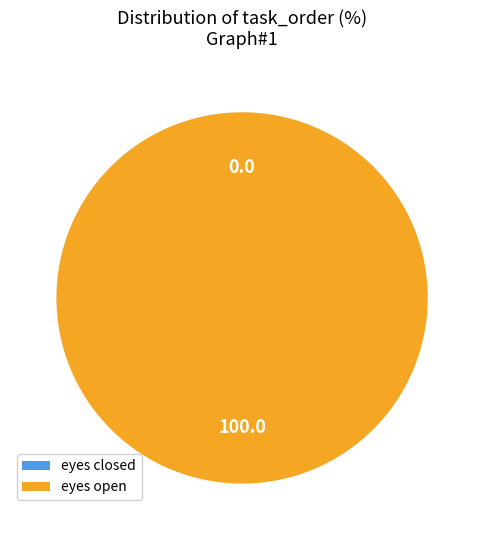

What is the majority slice?

eyes open